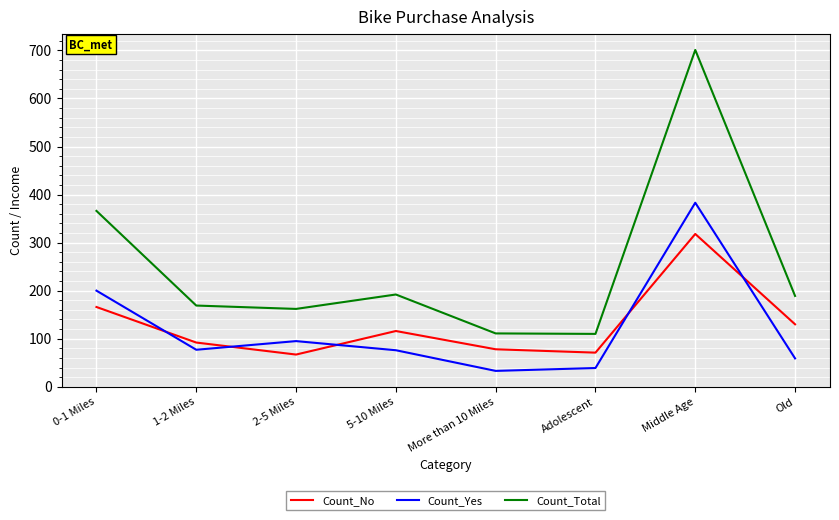

What is the lowest value of the Count_Total series?

110